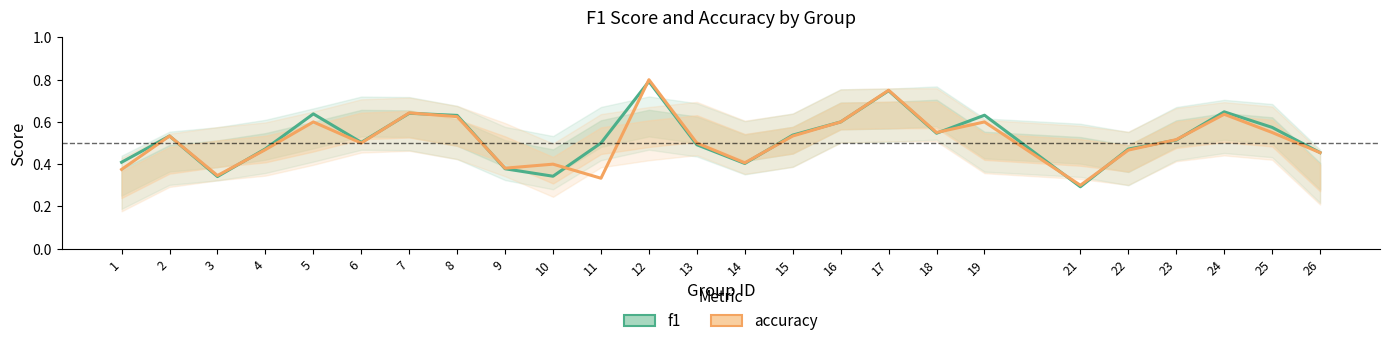

Between which two adjacent categories do accuracy and f1 first intersect?

3 and 4